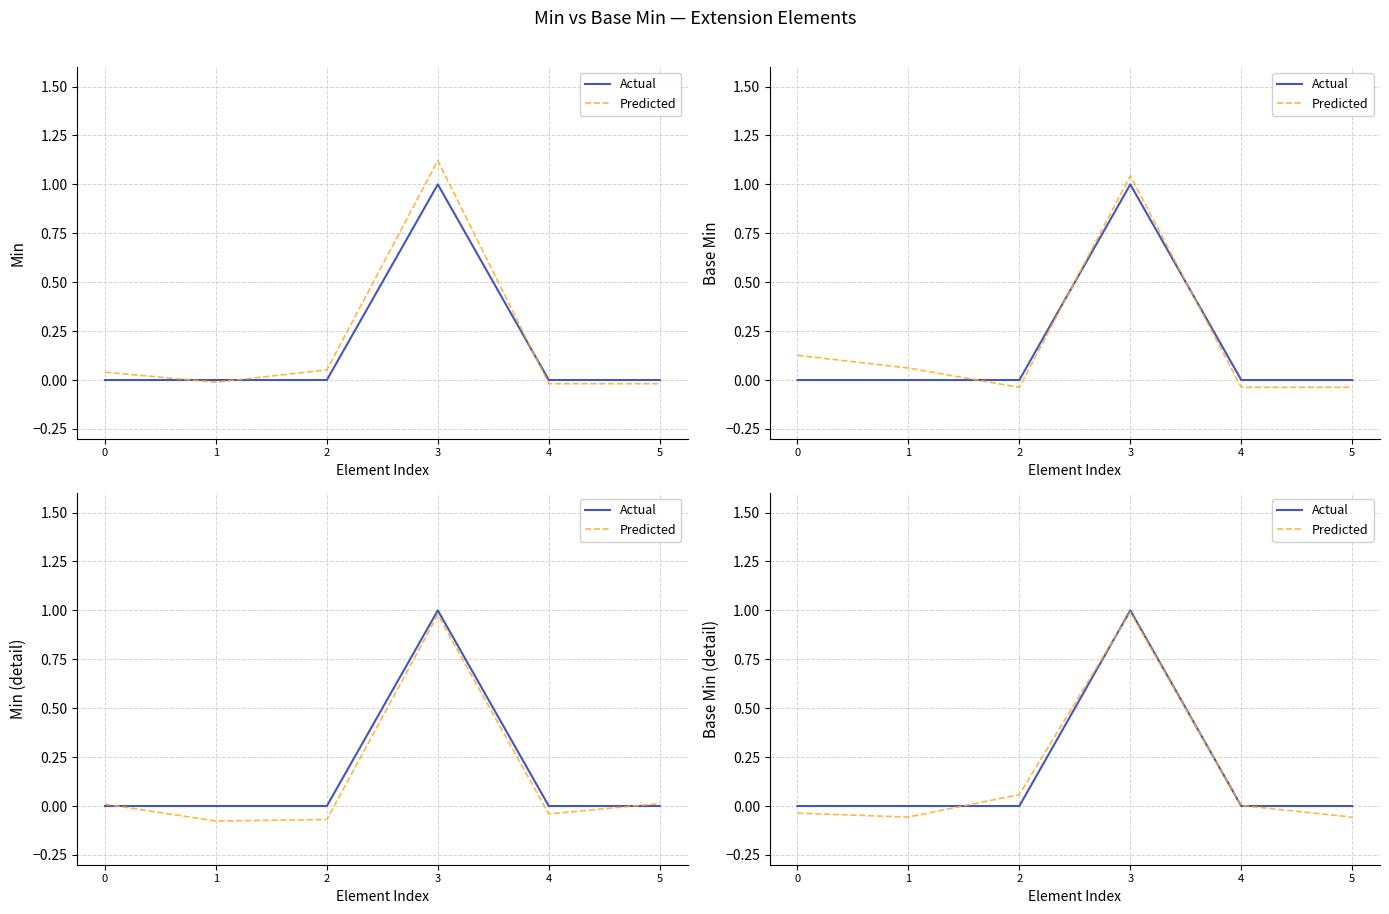

The value of Predicted at 1 is -0.1. True or false?

False